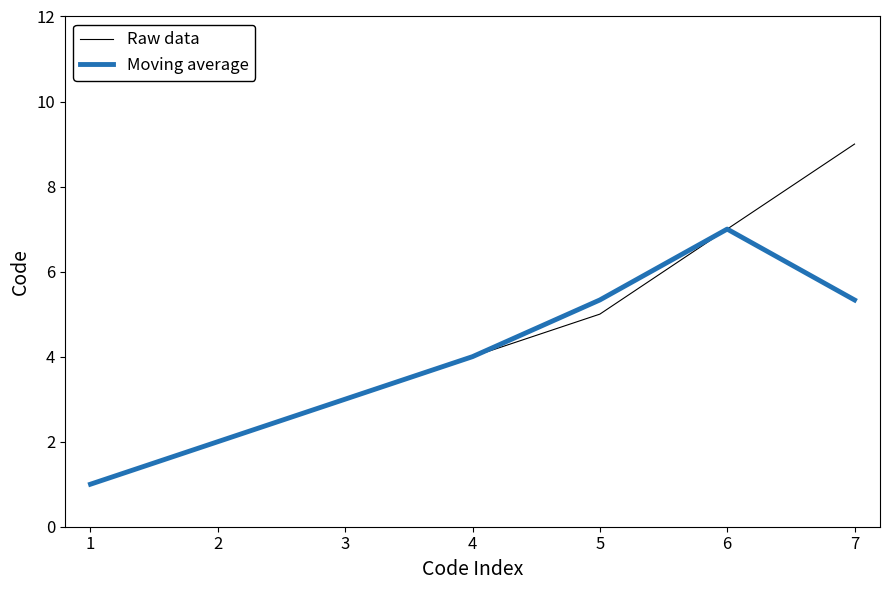

List the series in order of their peak value, lowest first.

Moving average, Raw data